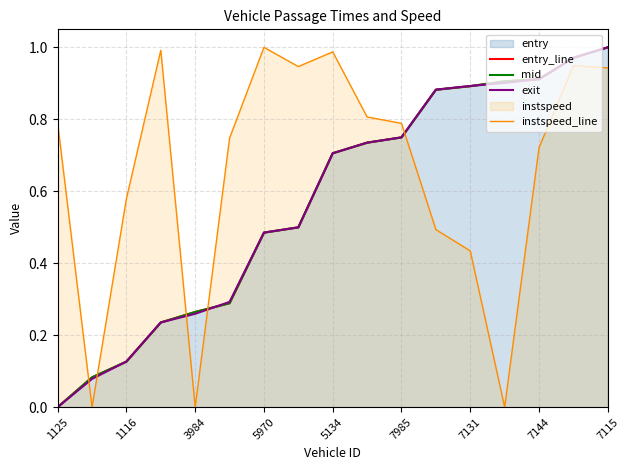

Which category has the lowest value in the exit series?

1125